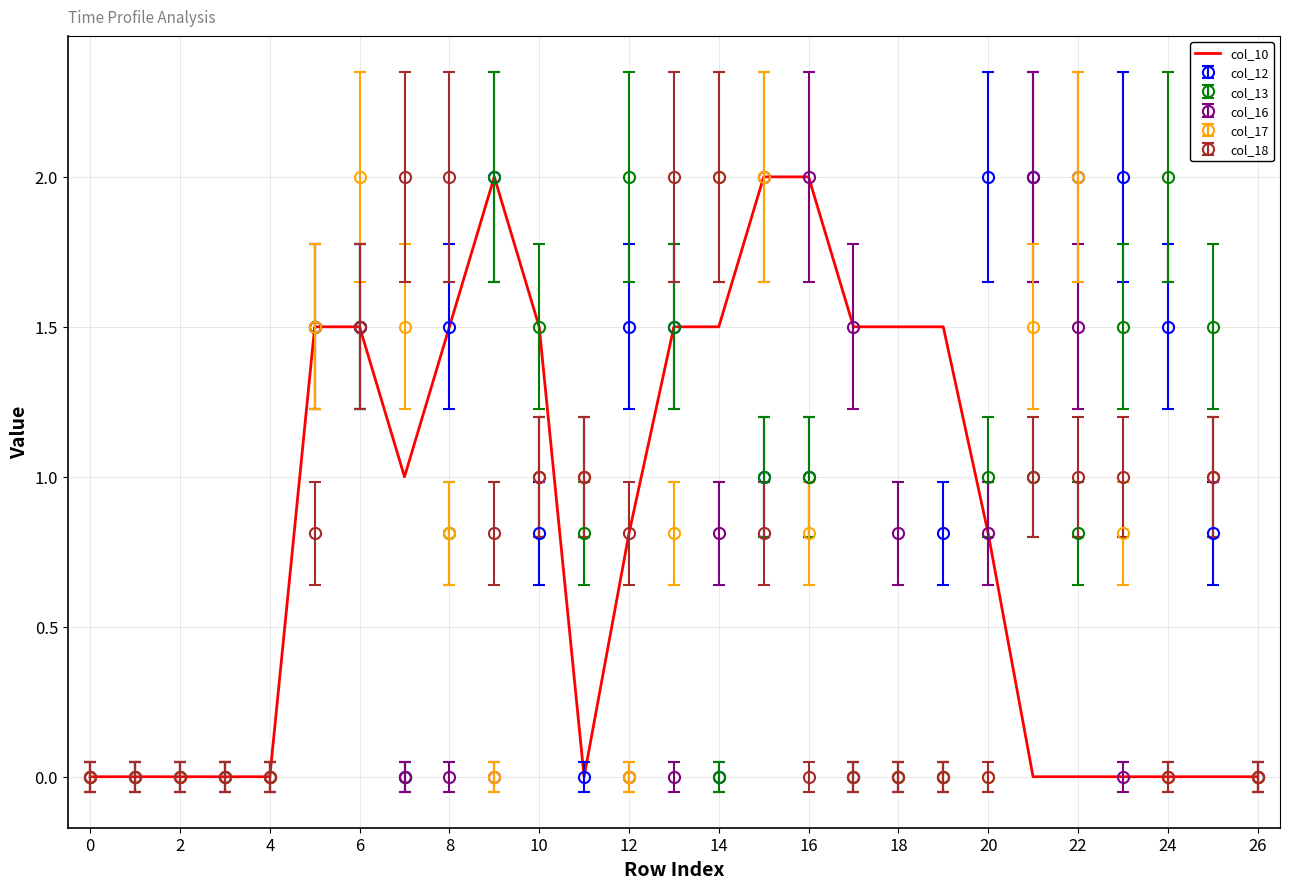

What is the greatest value displayed?

2.0